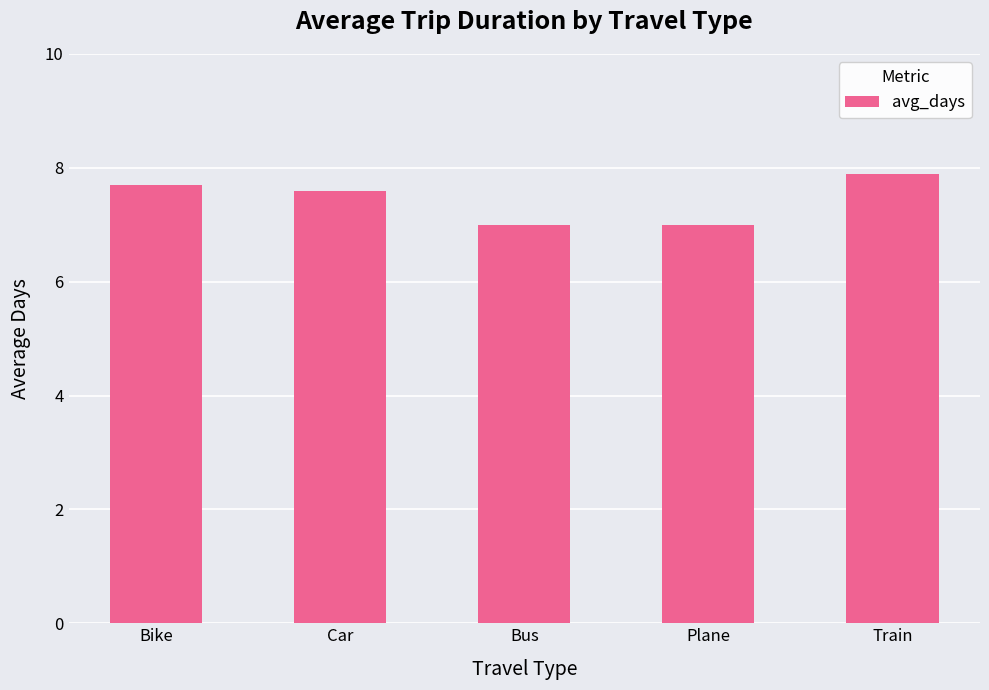

Reading left to right, extract all data points from this chart.

7.7	7.6	7.0	7.0	7.9